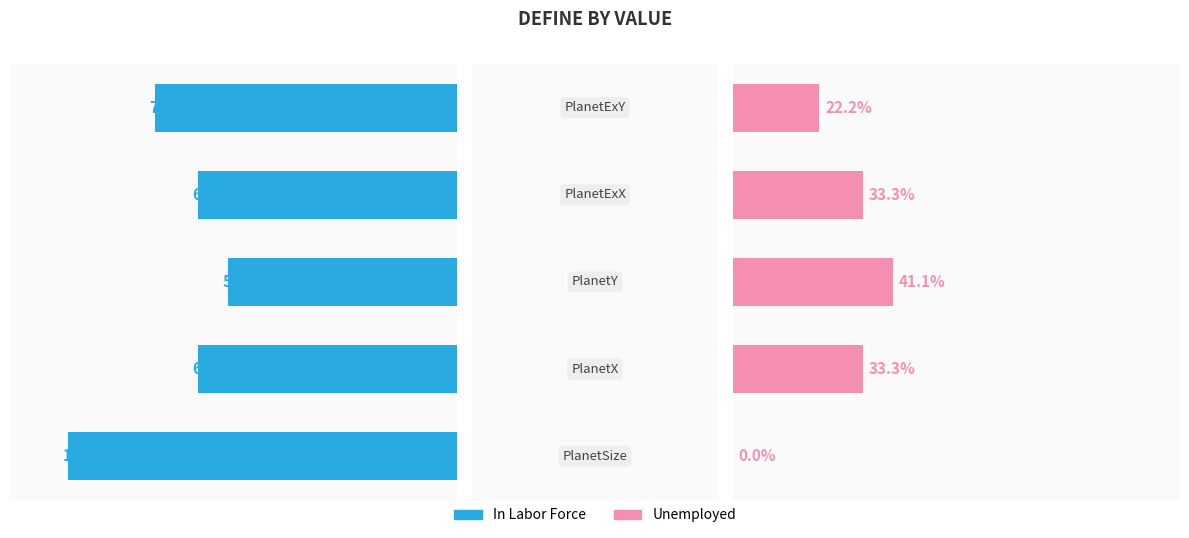

Reading left to right, what are all the values shown in this chart?

In Labor Force: 0=100.0	1=66.7	2=58.9	3=66.7	4=77.8
Unemployed: 0=0.0	1=33.3	2=41.1	3=33.3	4=22.2